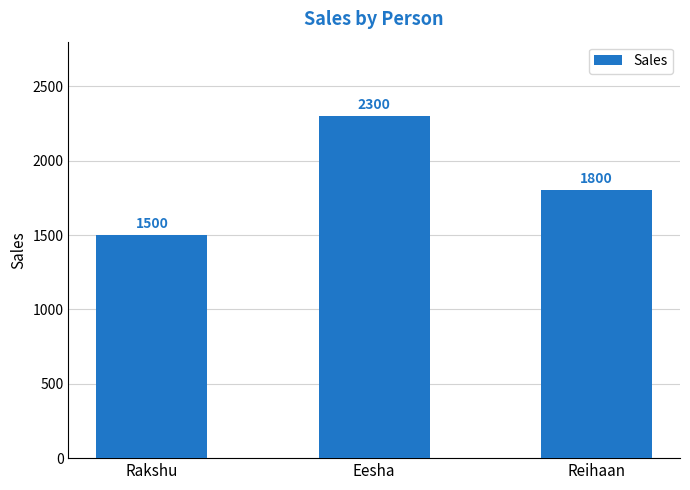

What position from the right is Eesha?

2